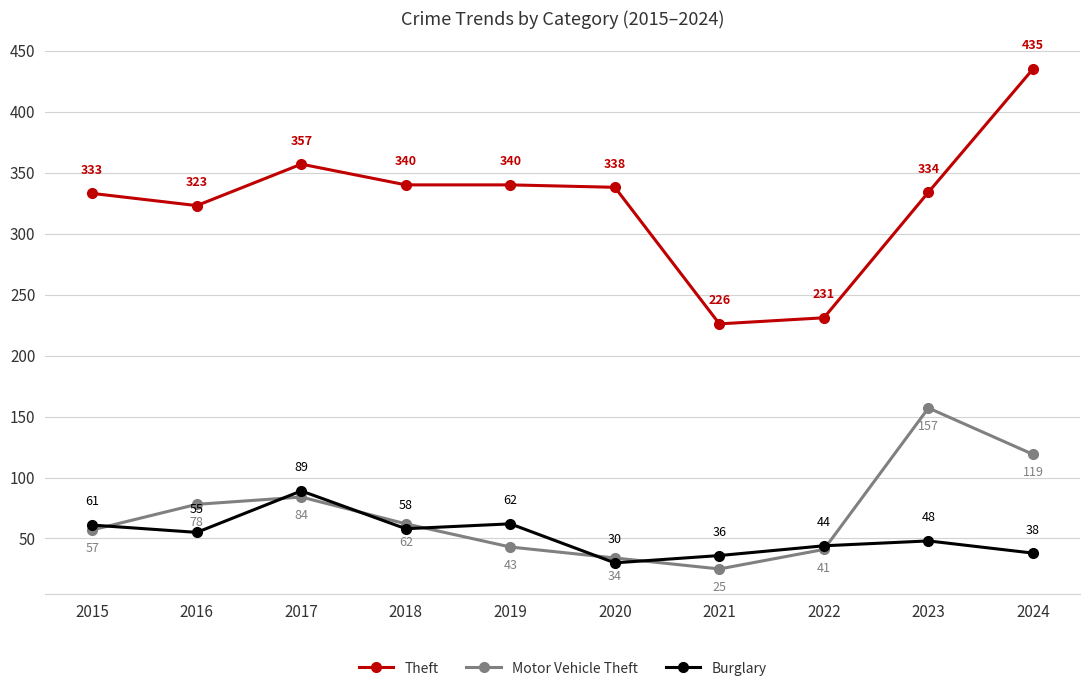

How many data points does each series have?

10